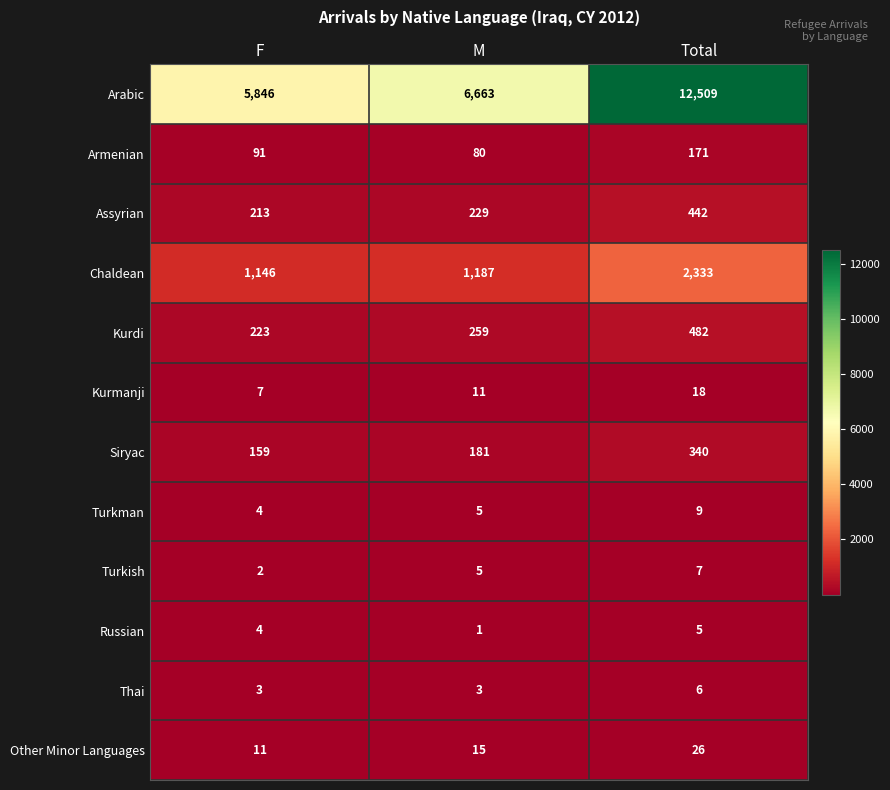

The Thai series shows 3 at M. True or false?

True